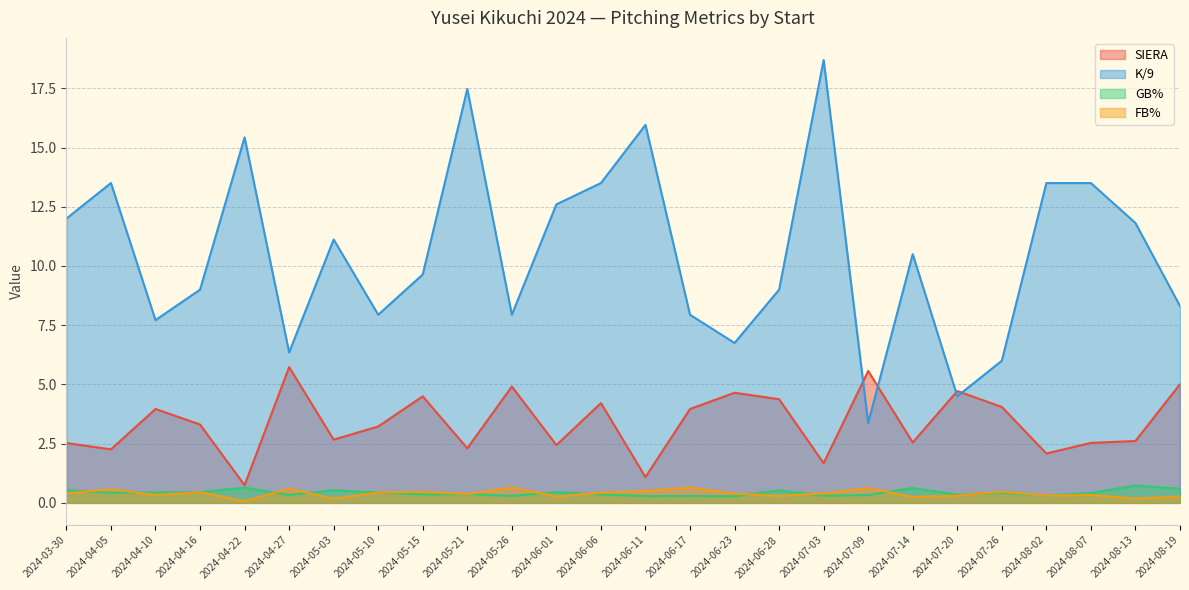

What is the maximum value shown in the chart?

18.7